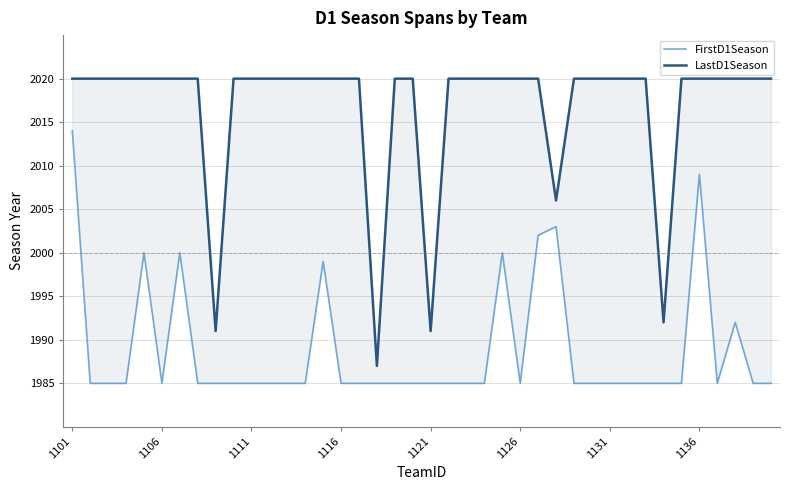

What is the average value of the LastD1Season series?

2017